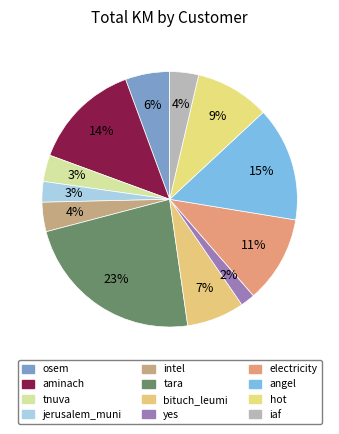

How much of the chart is everything except angel?

85.5%